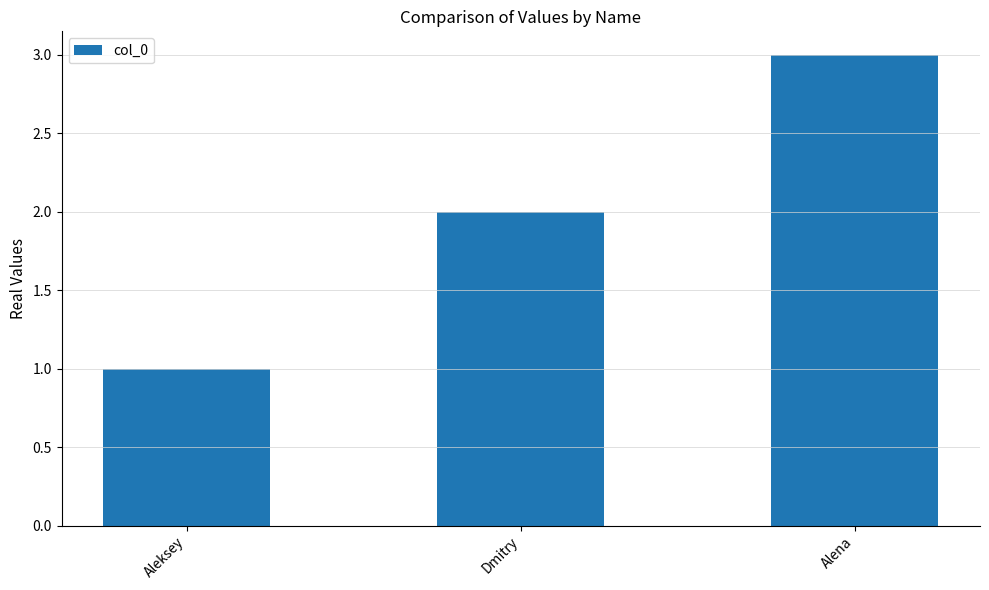

What is the difference between the values at Aleksey and Alena?

2